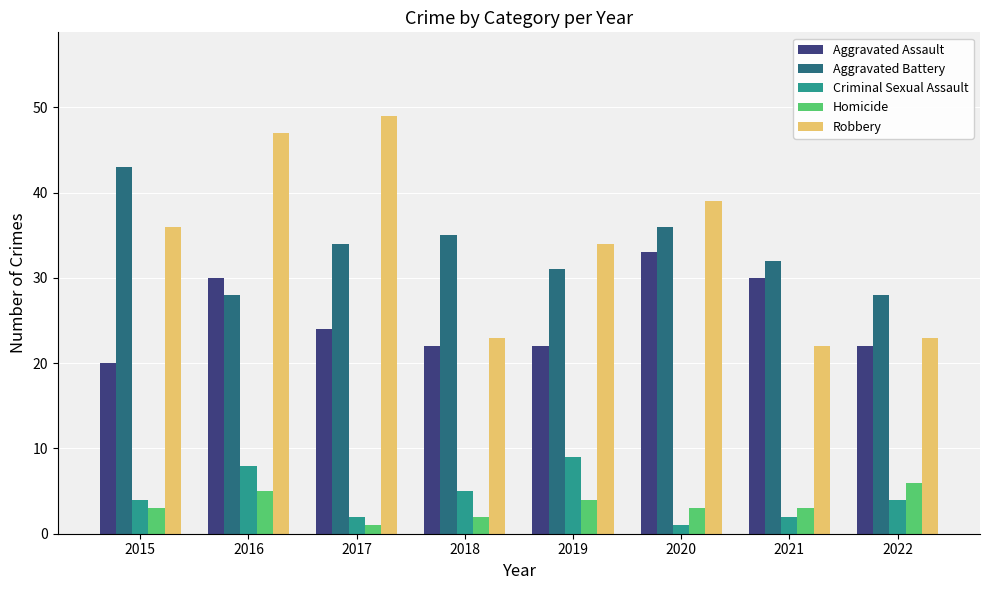

What value does the Aggravated Battery series have at 2022?

28